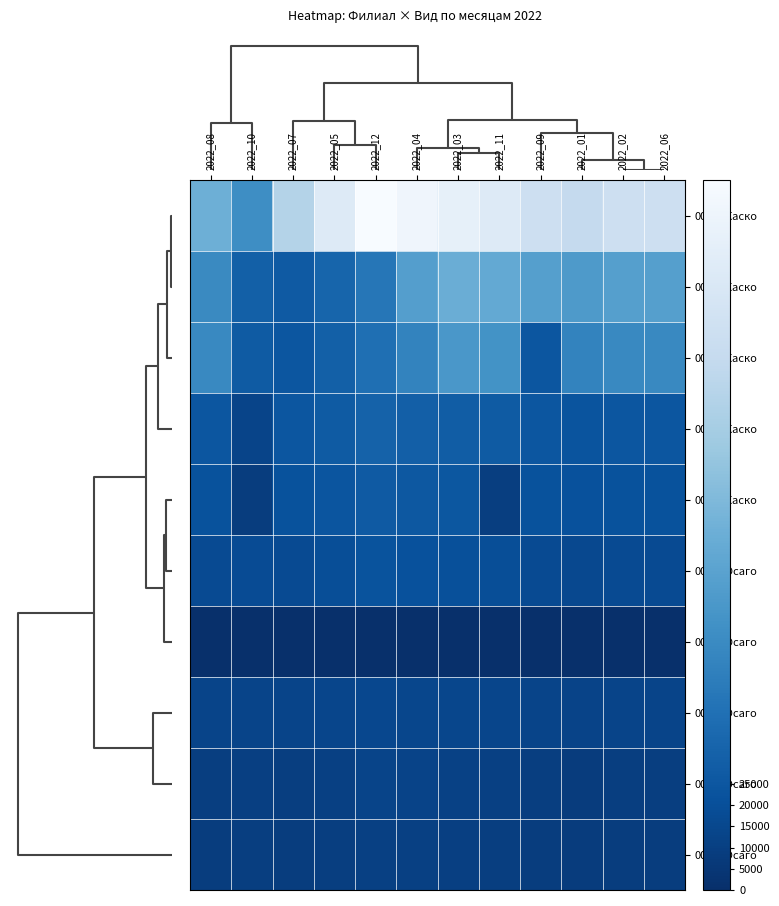

Count the number of data series in this chart.

10